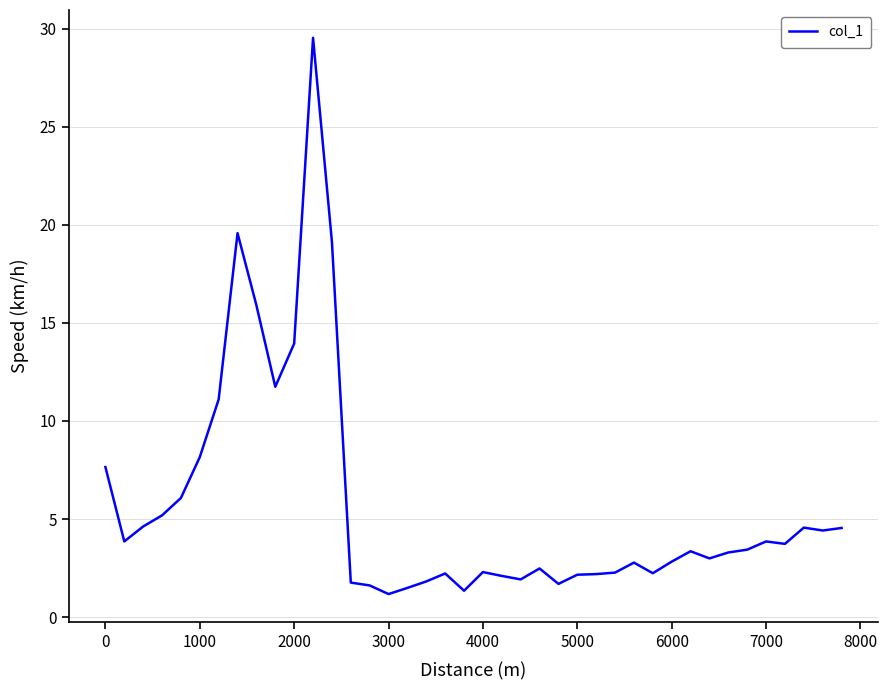

What is the difference between the maximum and minimum values?

28.4